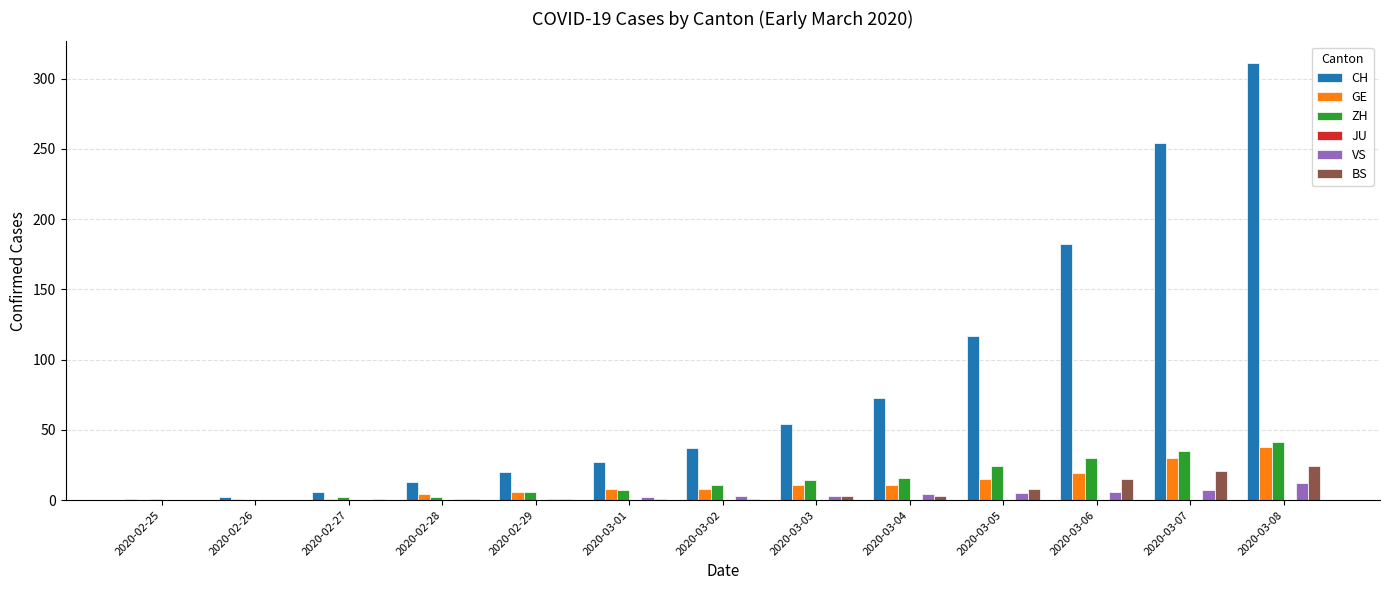

What is the sum of all GE values?

152